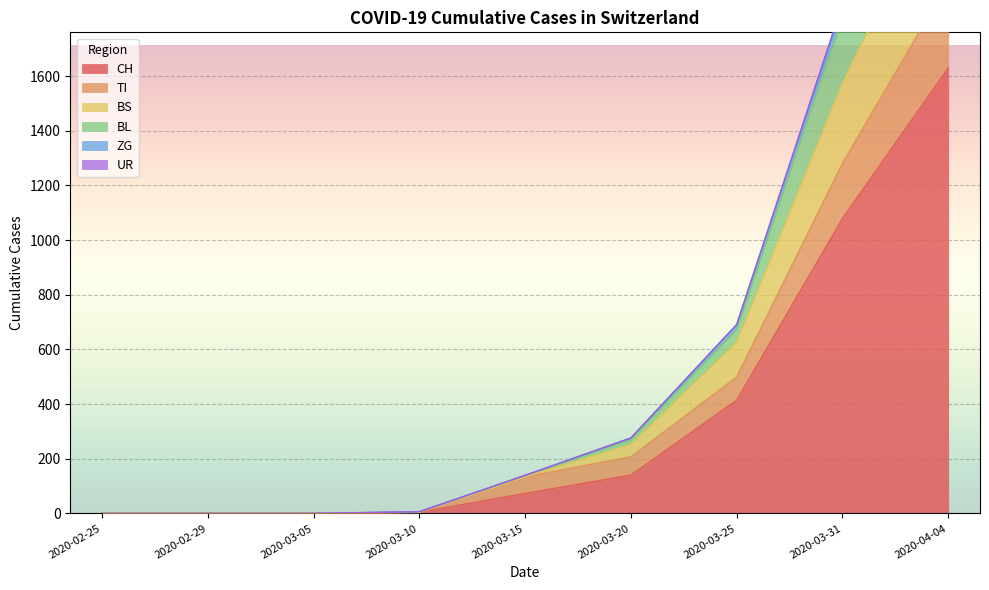

The CH series shows 1079 at 2020-03-31. True or false?

True